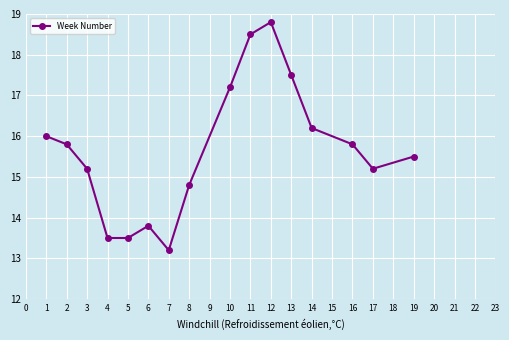

Reading left to right, list all the values displayed in this chart.

16.0	15.8	15.2	13.5	13.5	13.8	13.2	14.8	17.2	18.5	18.8	17.5	16.2	15.8	15.2	15.5